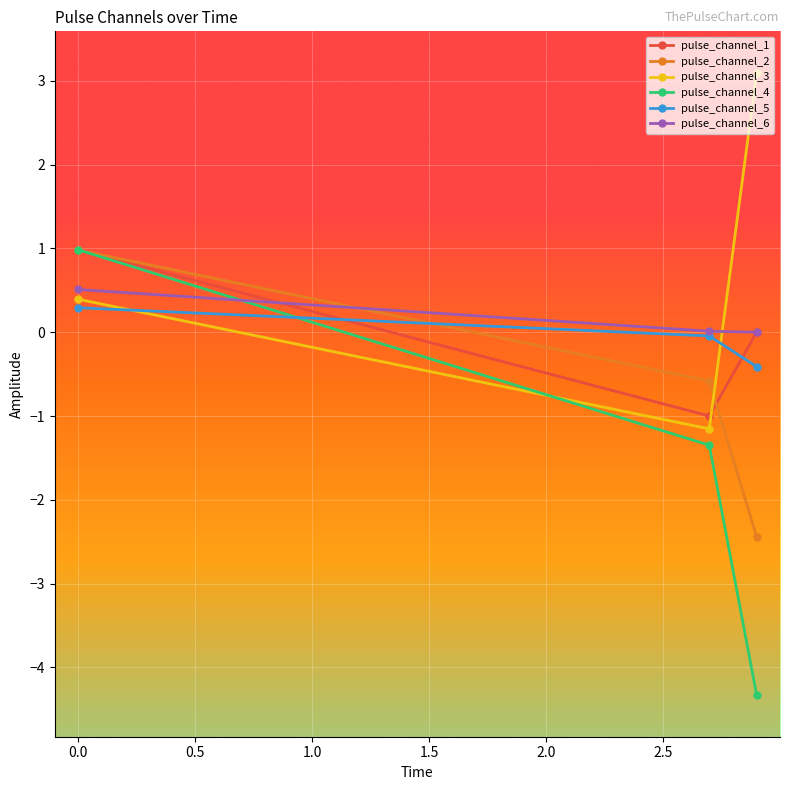

How many lines are shown in the chart?

6